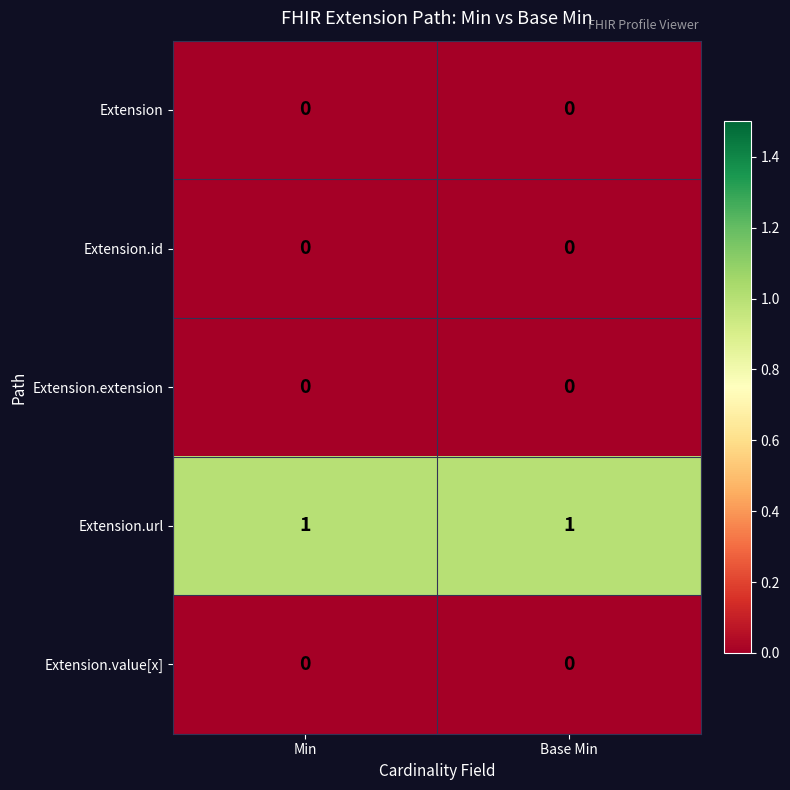

At how many categories does at least one series exceed 0?

2